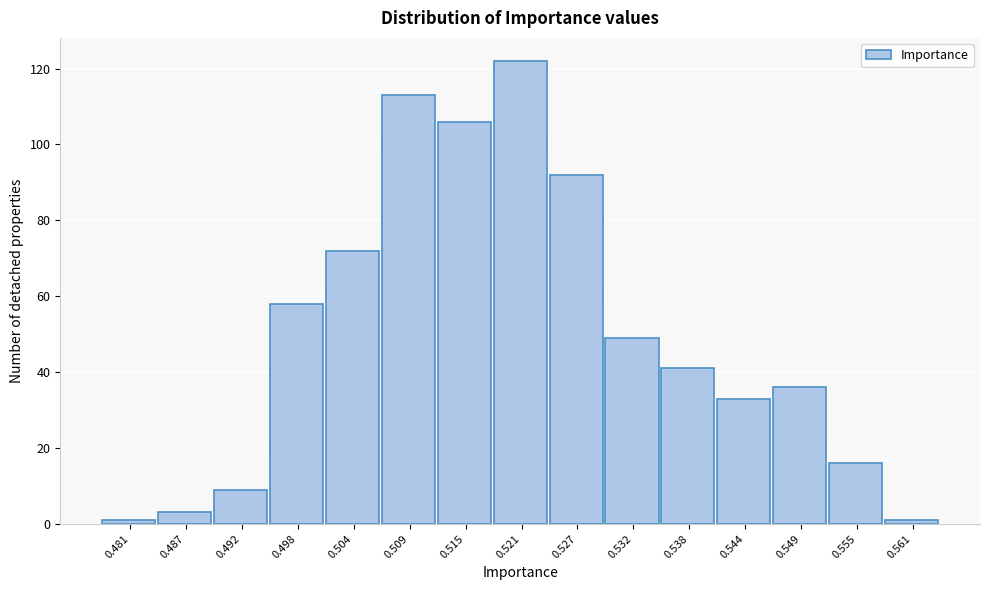

Reading right to left, list all the values displayed in this chart.

1	16	36	33	41	49	92	122	106	113	72	58	9	3	1